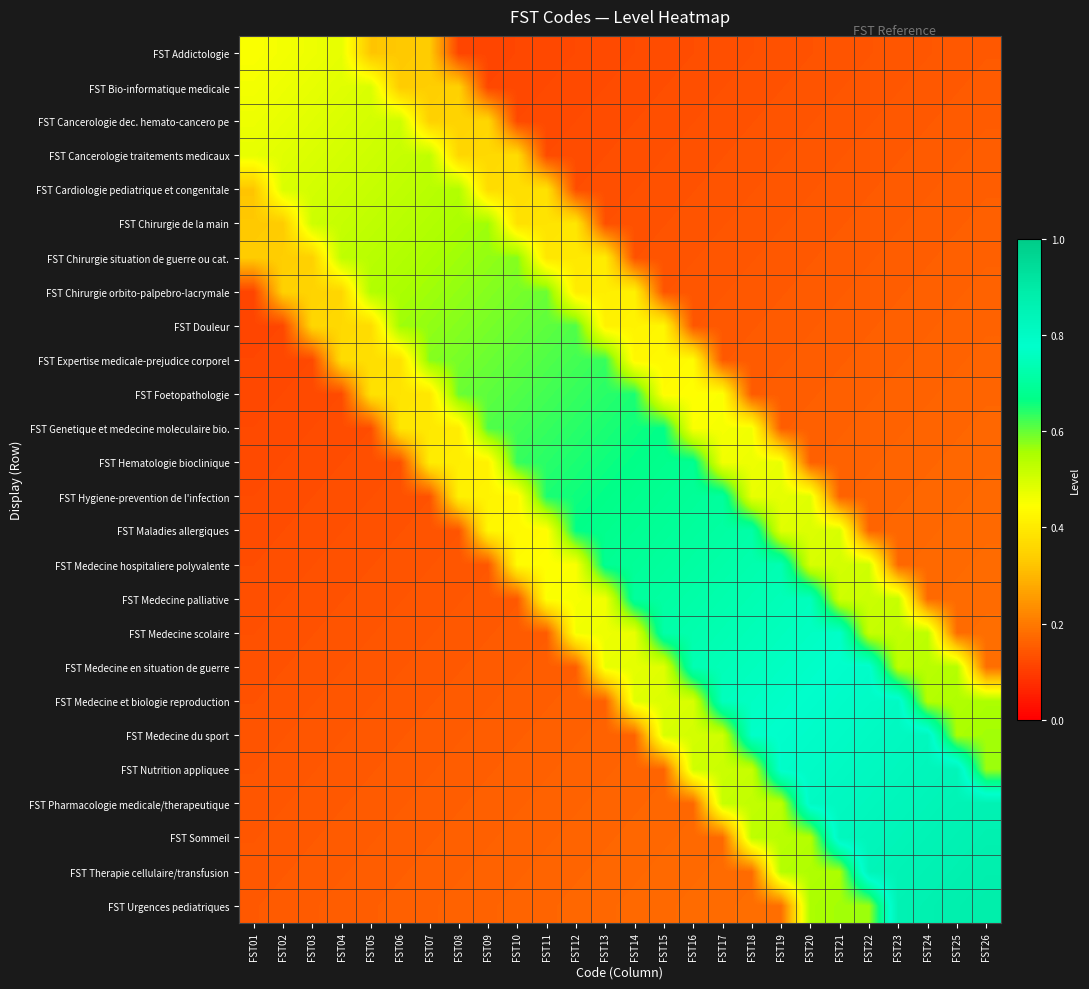

What is the minimum value shown in the chart?

0.1